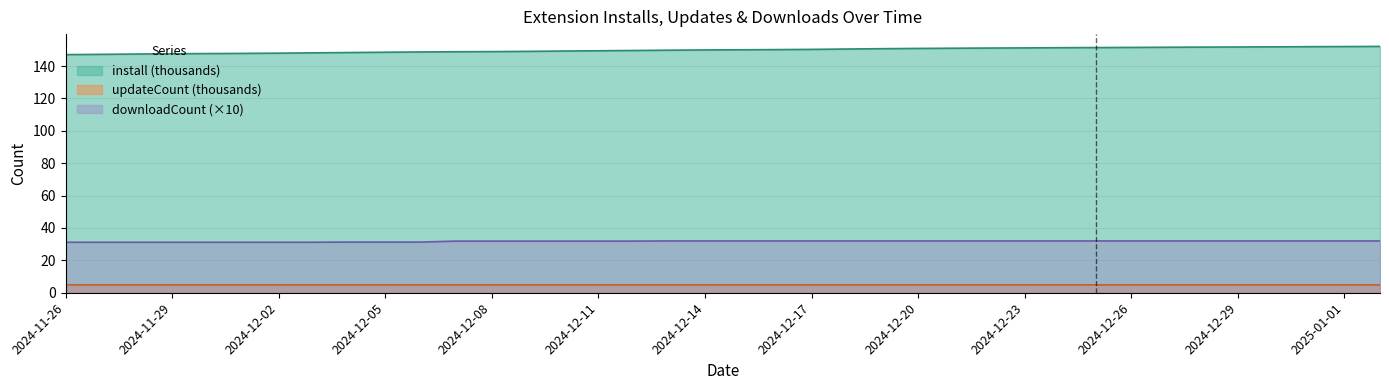

Rank the categories by downloadCount value from highest to lowest.

2024-12-13, 2024-12-14, 2024-12-15, 2024-12-16, 2024-12-17, 2024-12-18, 2024-12-19, 2024-12-20, 2024-12-21, 2024-12-22, 2024-12-23, 2024-12-24, 2024-12-25, 2024-12-26, 2024-12-27, 2024-12-28, 2024-12-29, 2024-12-30, 2024-12-31, 2025-01-01, 2025-01-02, 2024-12-07, 2024-12-08, 2024-12-09, 2024-12-10, 2024-12-11, 2024-12-12, 2024-12-04, 2024-12-05, 2024-12-06, 2024-11-26, 2024-11-27, 2024-11-28, 2024-11-29, 2024-11-30, 2024-12-01, 2024-12-02, 2024-12-03